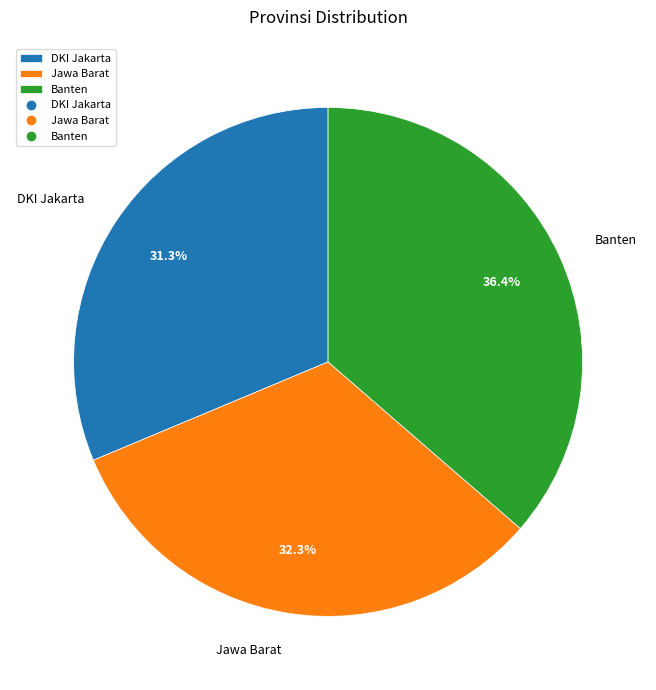

True or false: Banten accounts for 36% of the total.

True